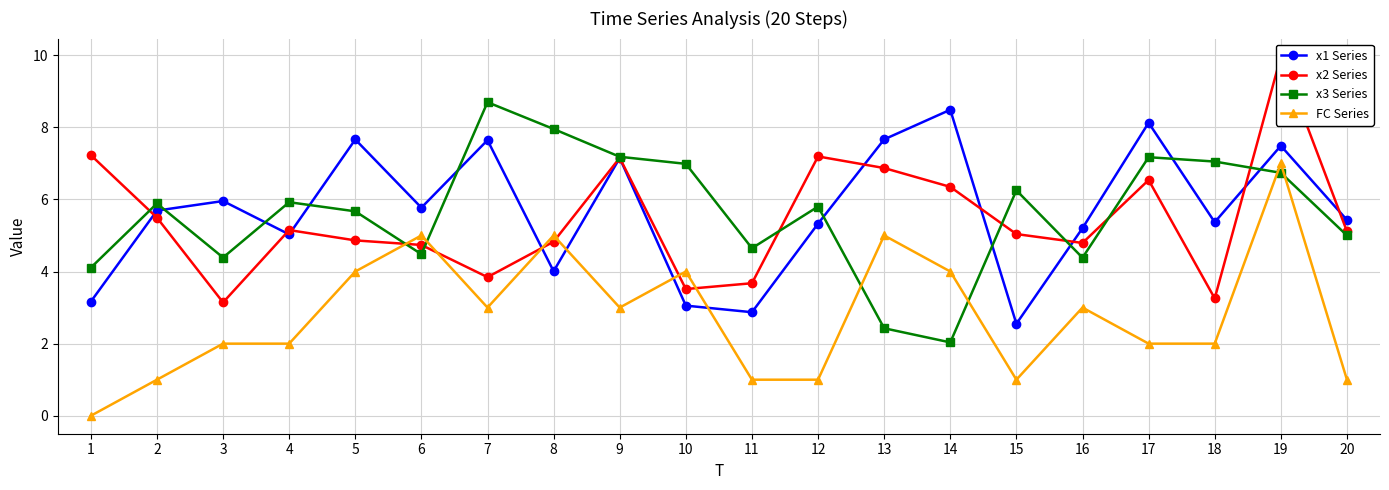

What is the sum of all FC Series values?

56.0